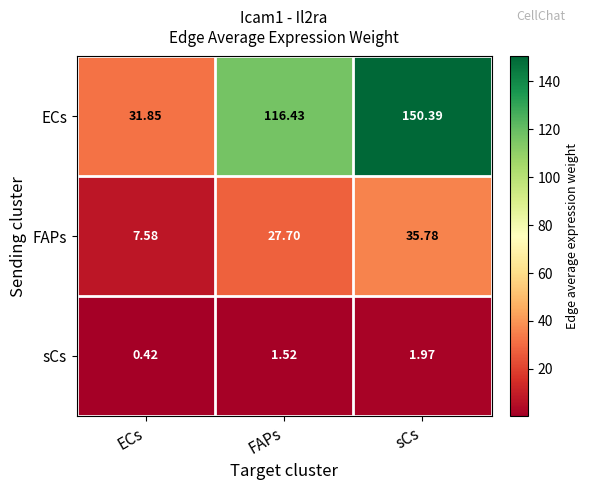

At which category is the sum across all series the highest?

sCs